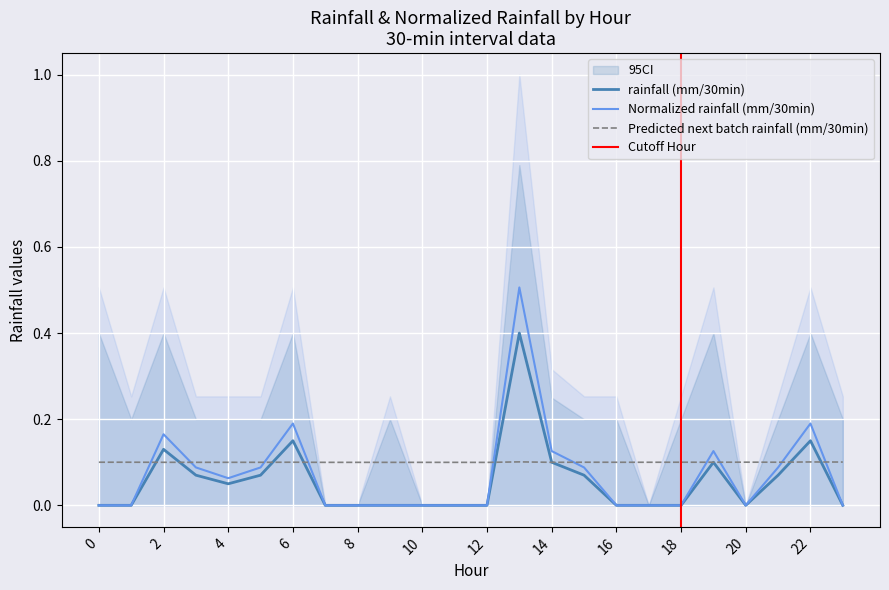

At which category is the sum across all series the highest?

13